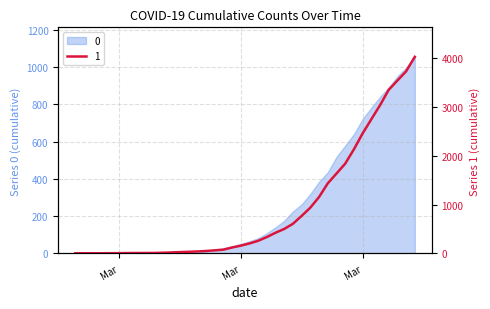

The value at 2020-03-22 is 203. True or false?

False